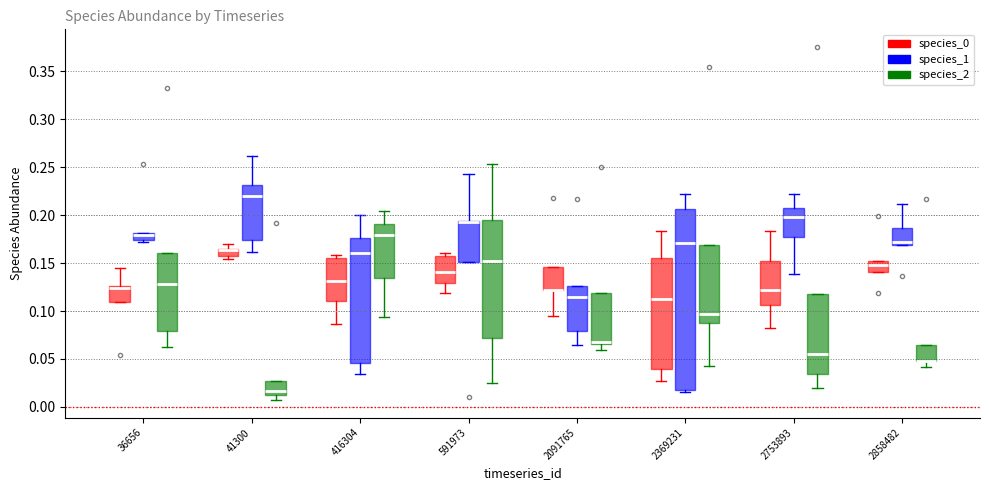

Which box is the tallest, from its lower edge to its upper edge?

2369231 (species_1)